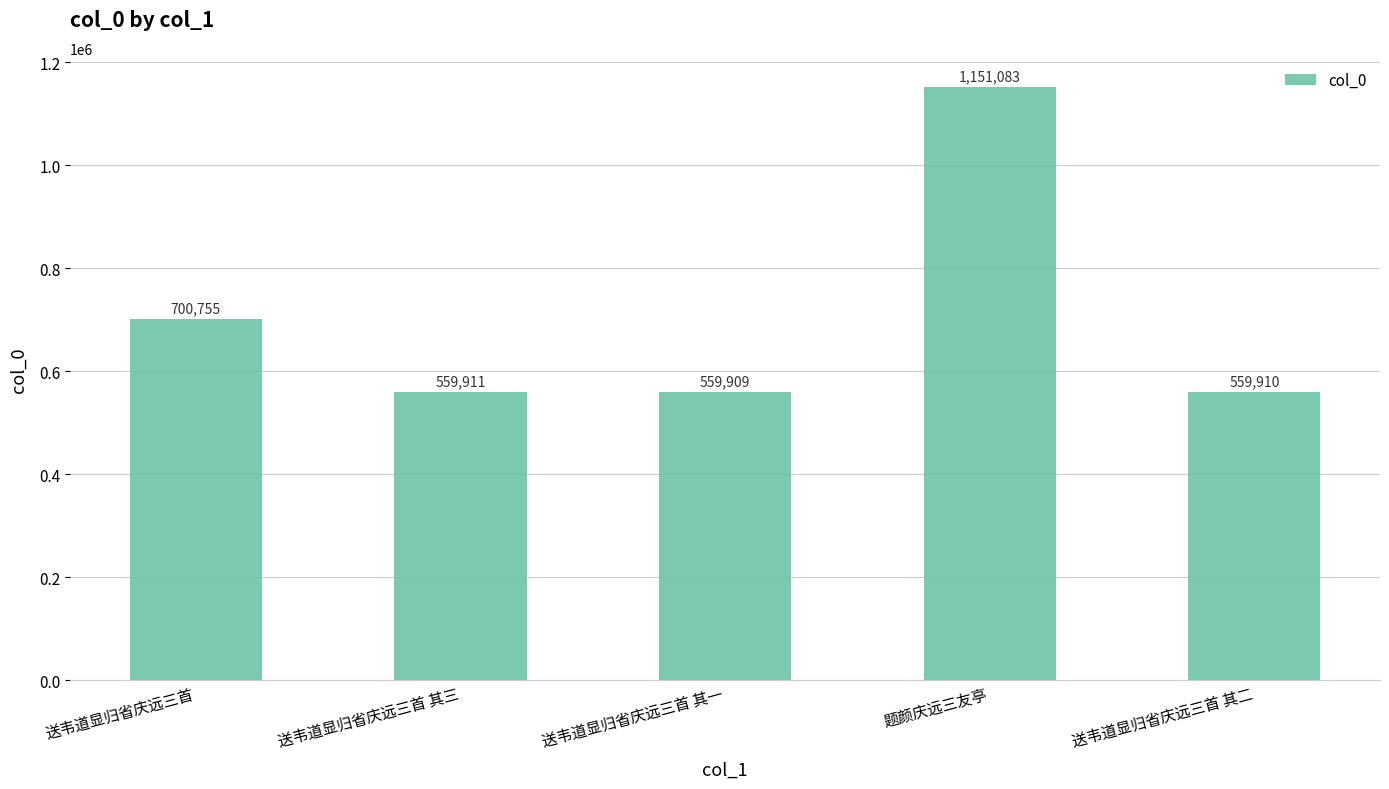

What is the label of the 1st bar from the left?

送韦道显归省庆远三首